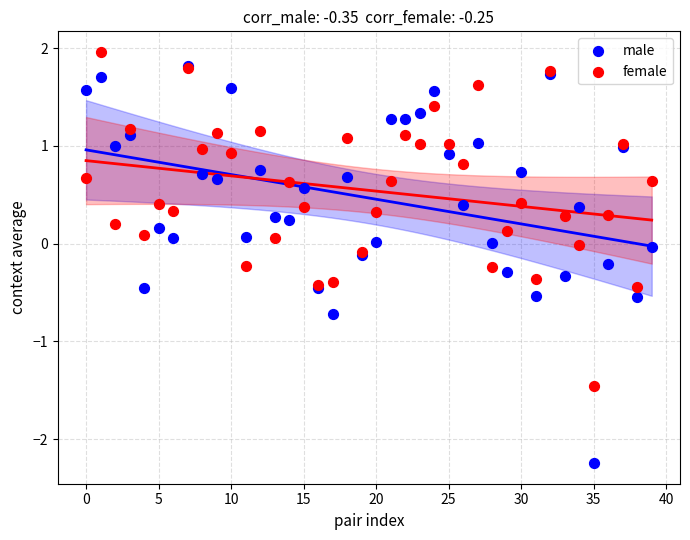

What are all the series names shown in the legend?

male, female